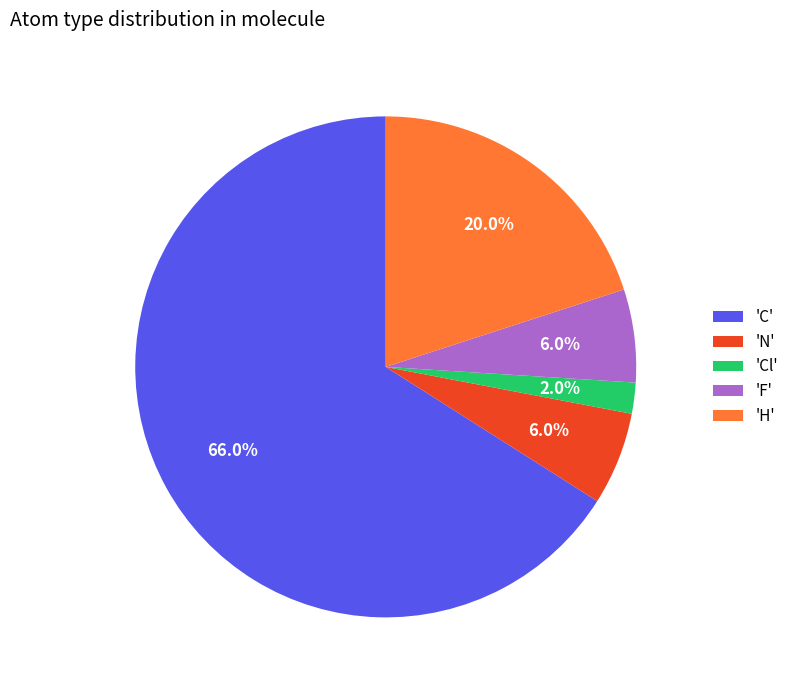

Which category has the smallest portion of the pie?

'Cl'